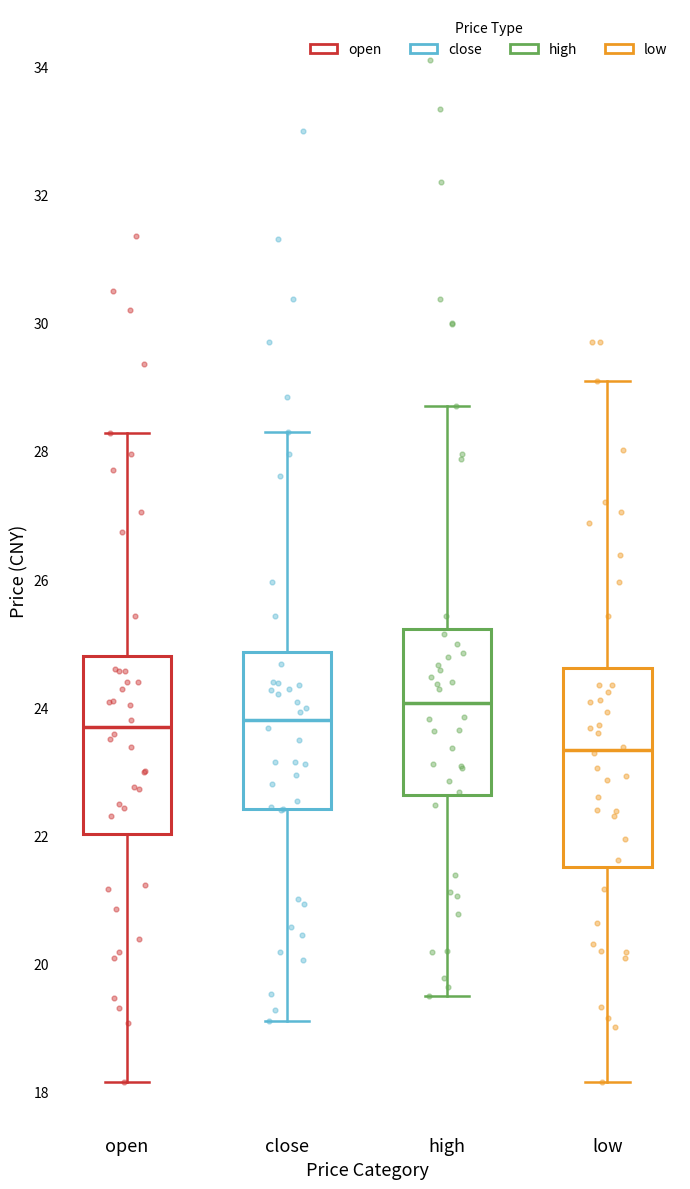

Comparing the boxes themselves (not the whiskers), which one is the tallest?

low